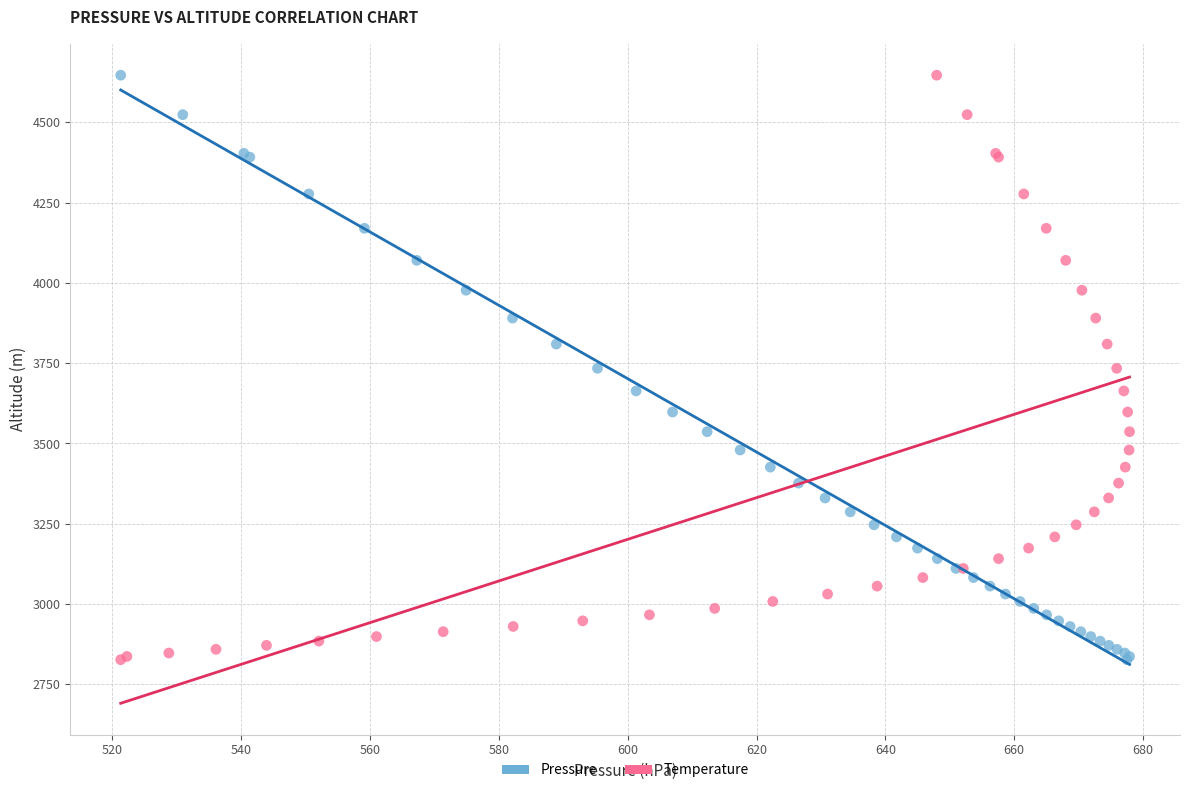

What are all the series names shown in the legend?

Pressure, Temperature